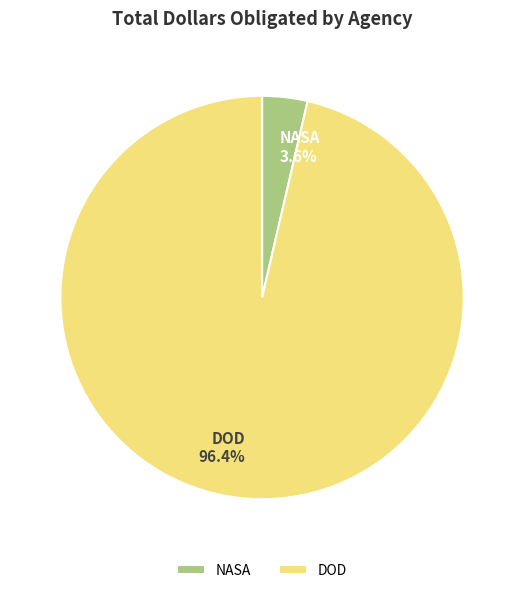

Does any single category account for the majority?

Yes